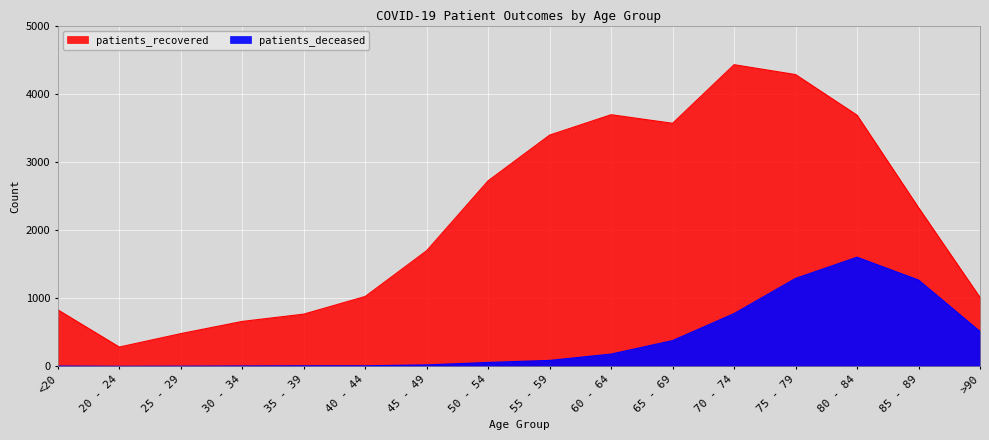

How many interior local valleys does the patients_recovered series have?

2